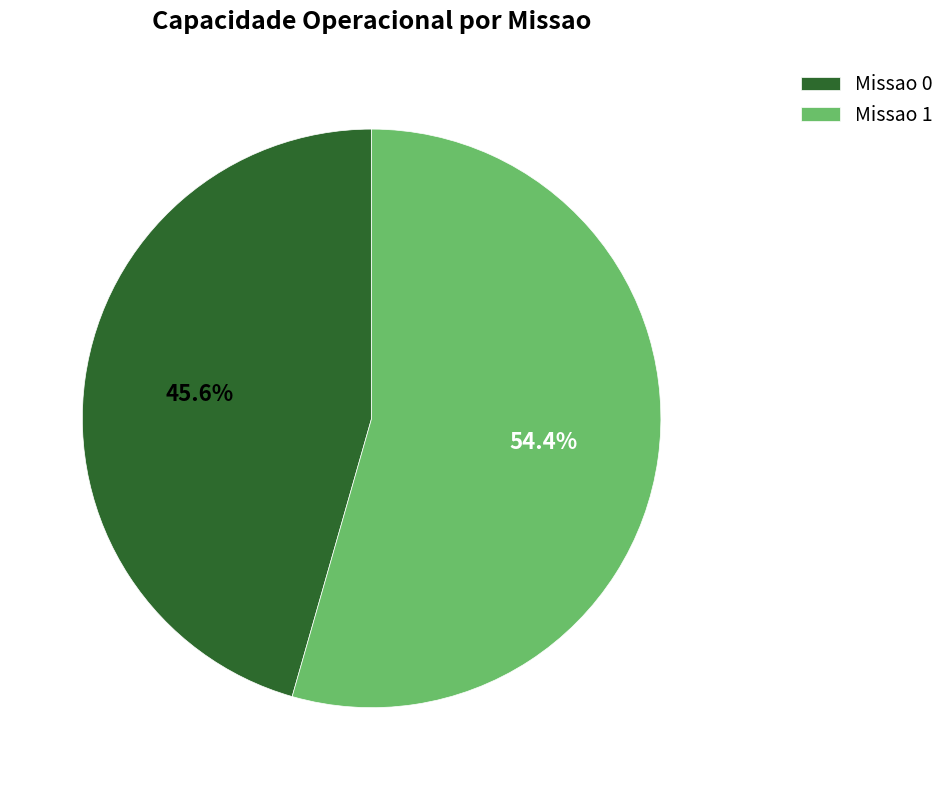

Which category has the biggest portion of the pie?

Missao 1